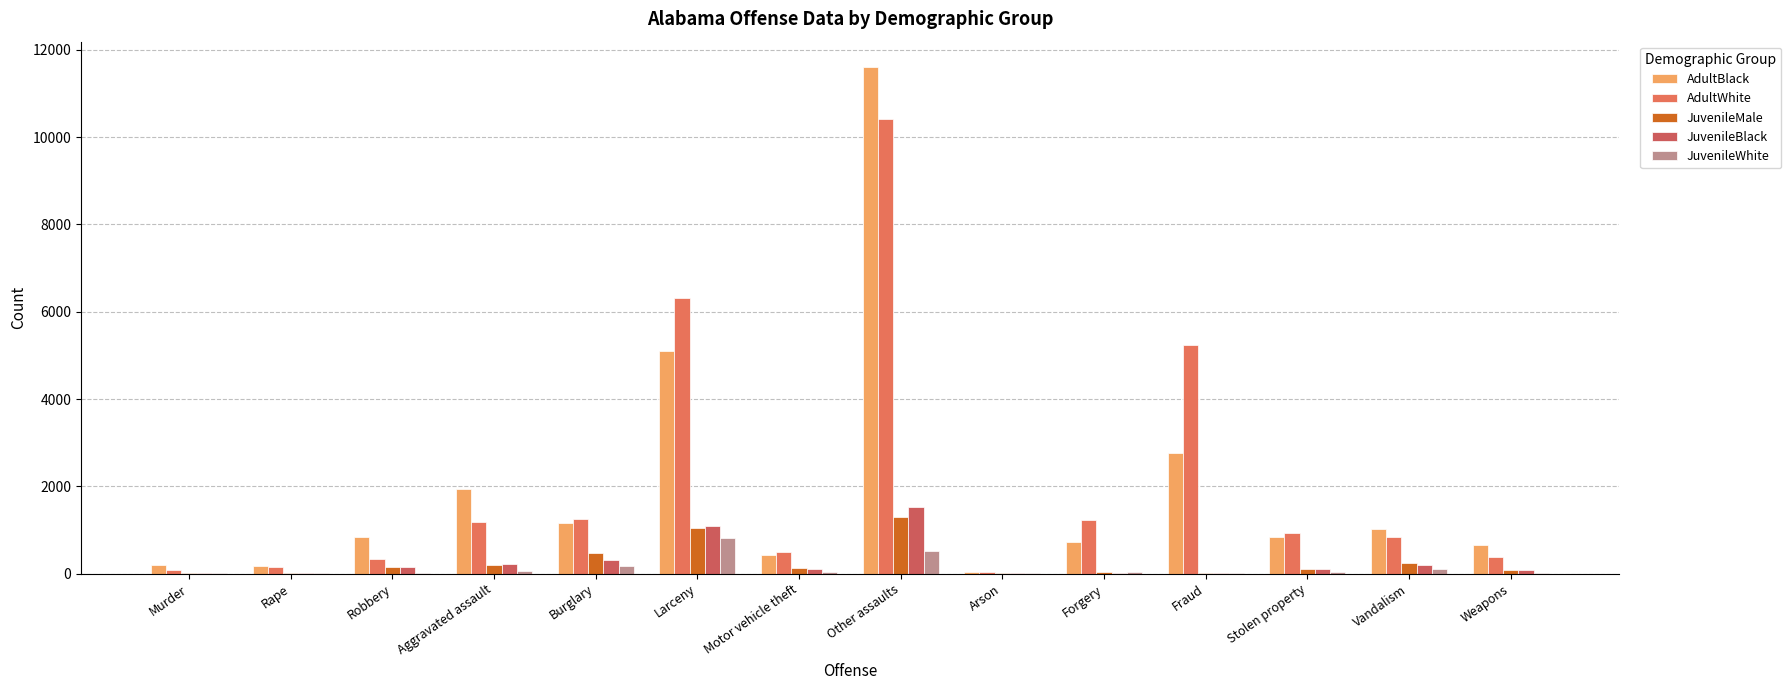

Reading left to right, list all the values displayed in this chart.

AdultBlack: Murder=195	Rape=179	Robbery=837	Aggravated assault=1928	Burglary=1165	Larceny=5111	Motor vehicle theft=420	Other assaults=11607	Arson=29	Forgery=723	Fraud=2774	Stolen property=838	Vandalism=1028	Weapons=667
AdultWhite: Murder=72	Rape=161	Robbery=326	Aggravated assault=1181	Burglary=1255	Larceny=6325	Motor vehicle theft=495	Other assaults=10408	Arson=45	Forgery=1235	Fraud=5231	Stolen property=926	Vandalism=841	Weapons=380
JuvenileMale: Murder=14	Rape=16	Robbery=145	Aggravated assault=191	Burglary=471	Larceny=1039	Motor vehicle theft=120	Other assaults=1304	Arson=17	Forgery=38	Fraud=22	Stolen property=116	Vandalism=247	Weapons=83
JuvenileBlack: Murder=12	Rape=9	Robbery=141	Aggravated assault=210	Burglary=322	Larceny=1086	Motor vehicle theft=95	Other assaults=1520	Arson=17	Forgery=13	Fraud=21	Stolen property=97	Vandalism=190	Weapons=78
JuvenileWhite: Murder=4	Rape=7	Robbery=18	Aggravated assault=59	Burglary=184	Larceny=807	Motor vehicle theft=40	Other assaults=526	Arson=4	Forgery=29	Fraud=20	Stolen property=33	Vandalism=106	Weapons=20